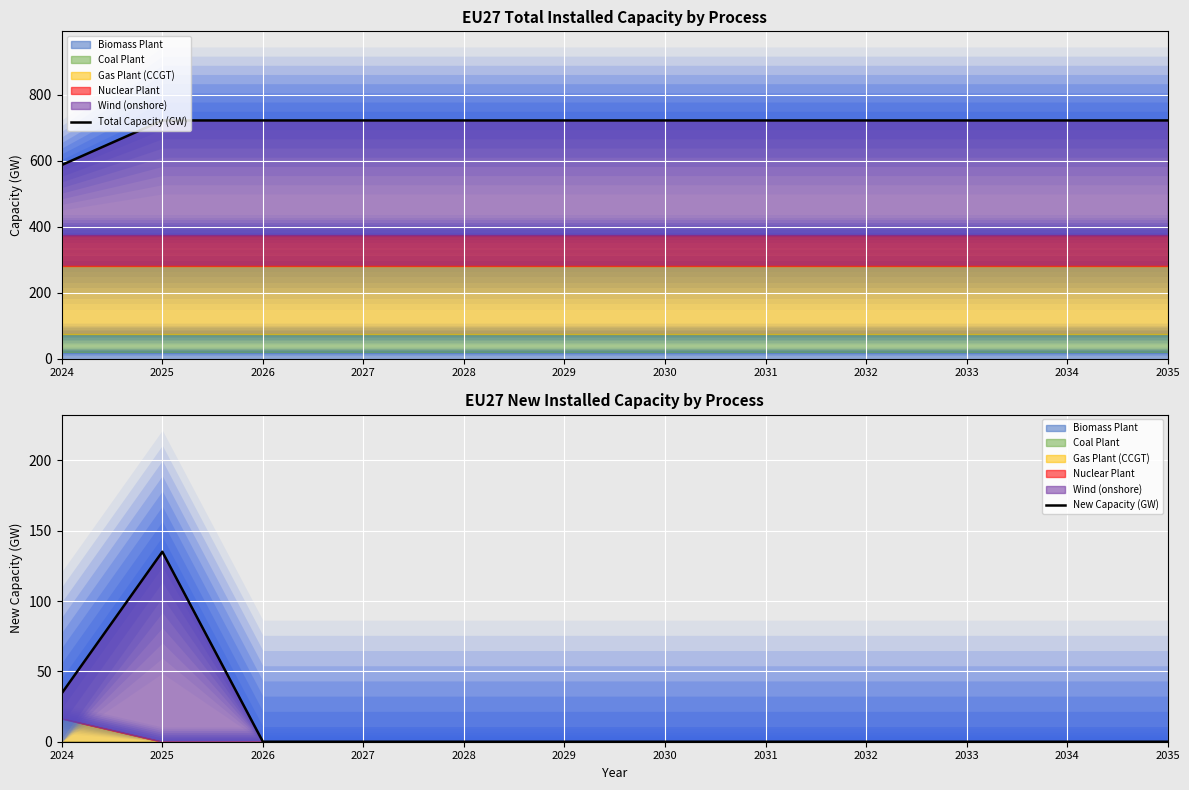

True or false: Total Capacity (GW) and New Capacity (GW) intersect in this chart.

False